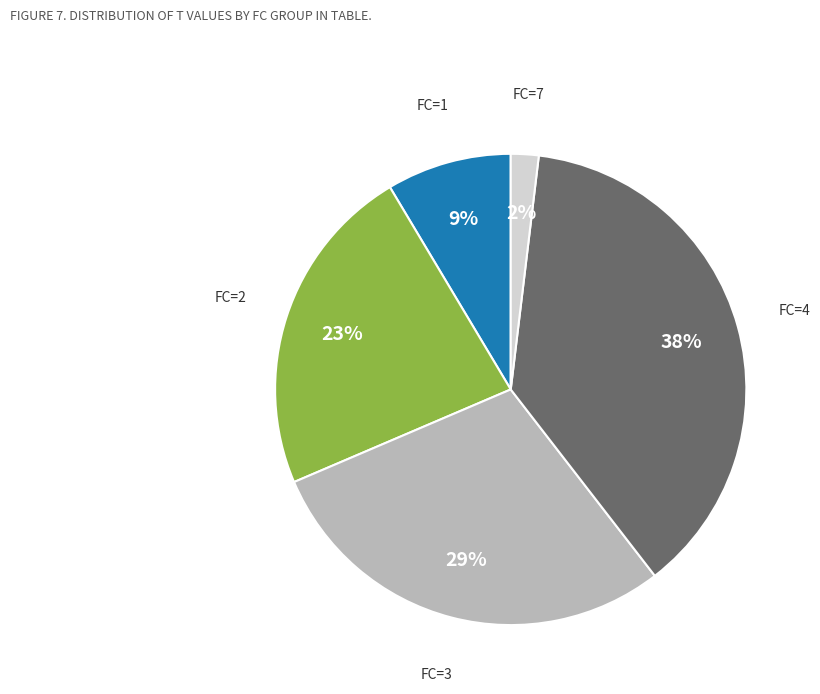

Does any single category account for the majority?

No